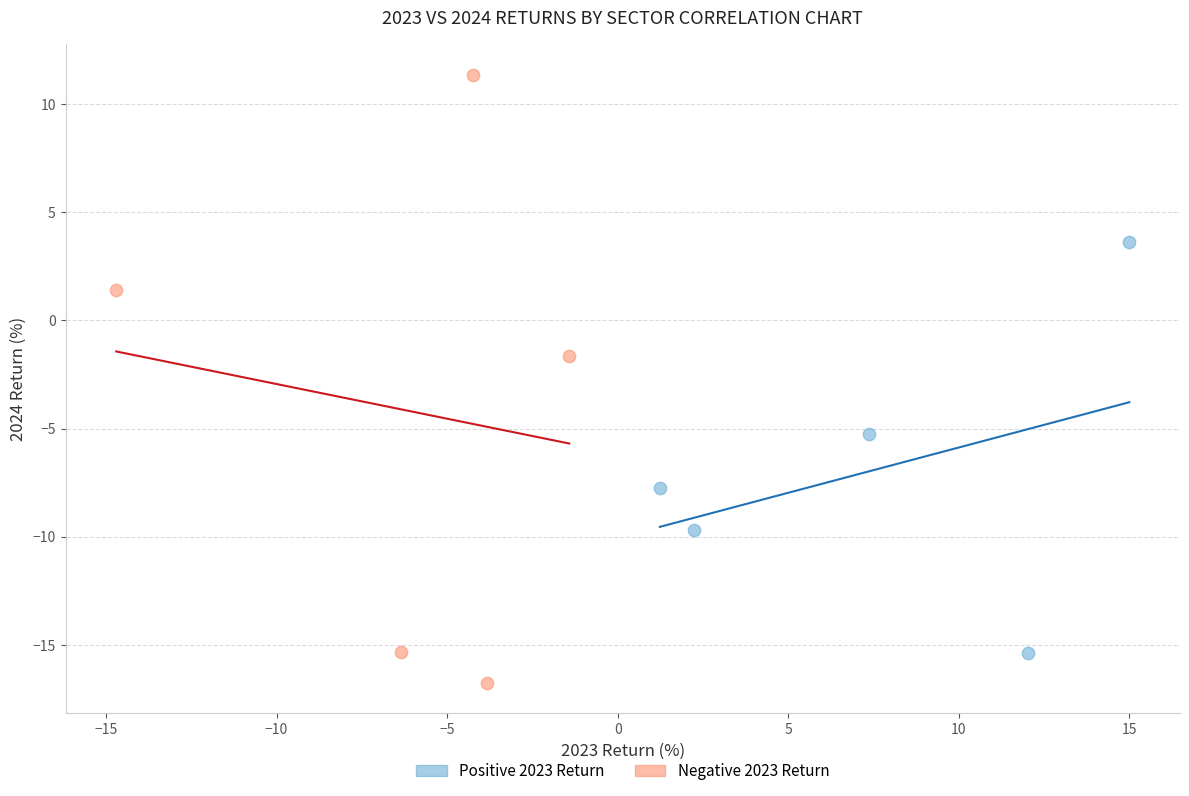

Which series contains the highest Y value?

Negative 2023 Return